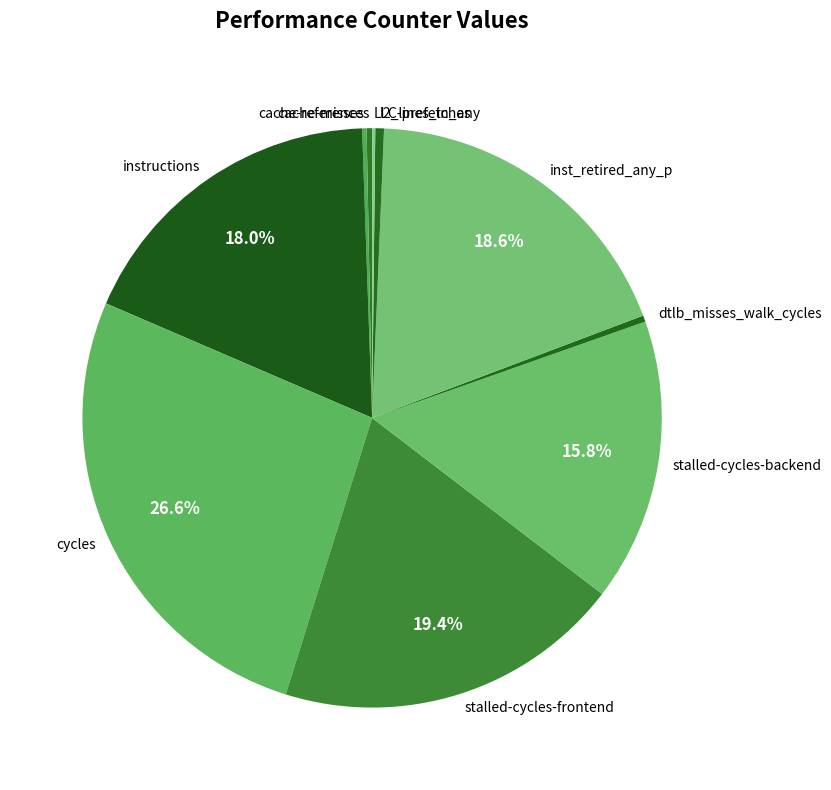

Does l2_lines_in_any represent more than half of the total?

No